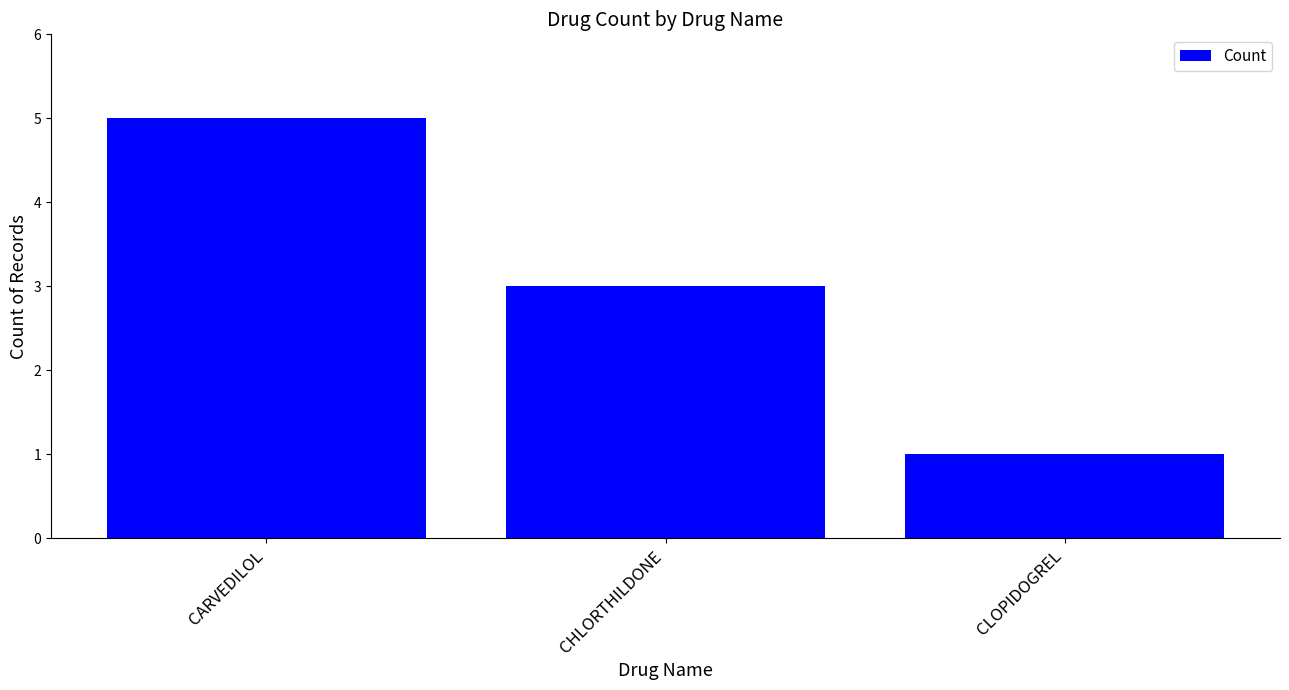

The value at CARVEDILOL is 8. True or false?

False